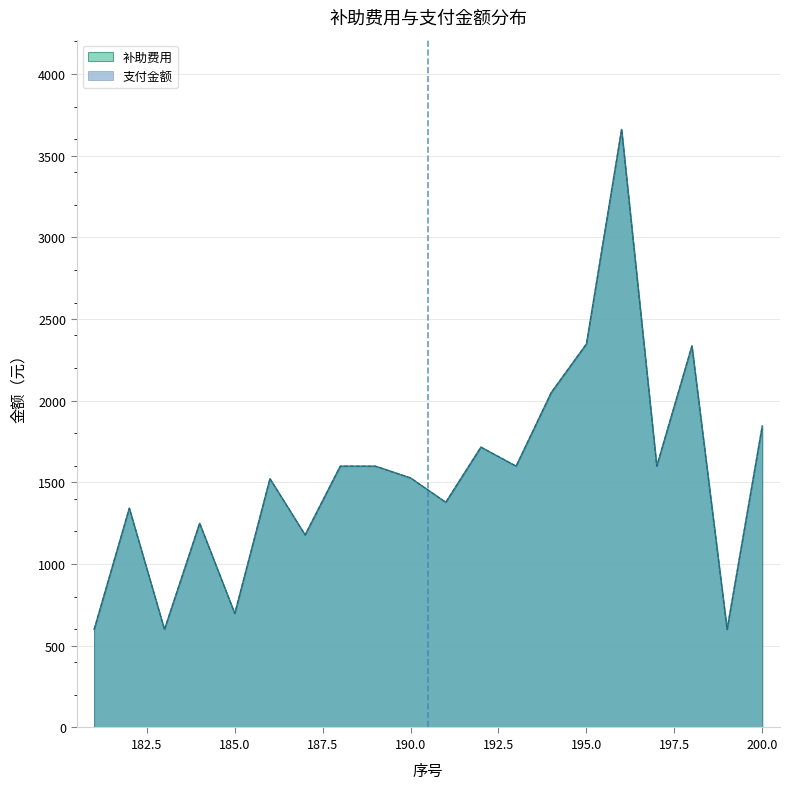

Does the chart have visible grid lines?

Yes